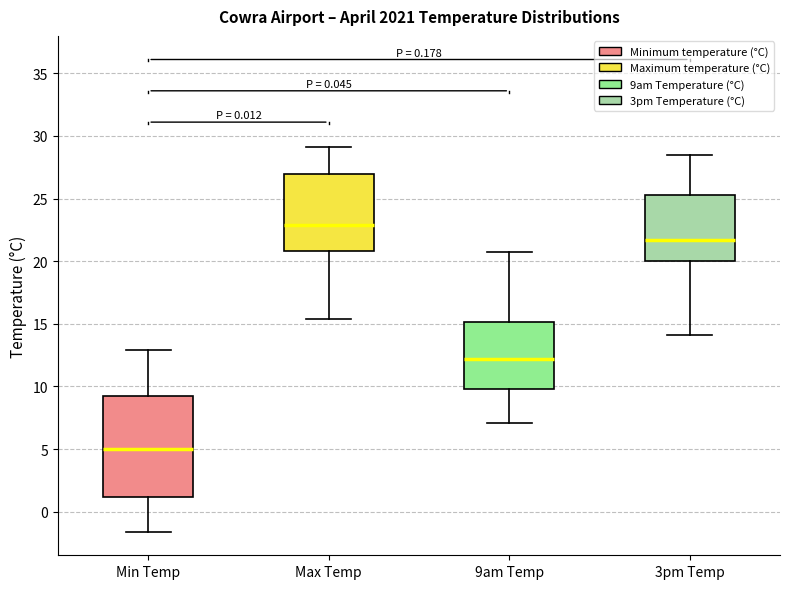

Which box has the highest median line?

Max Temp